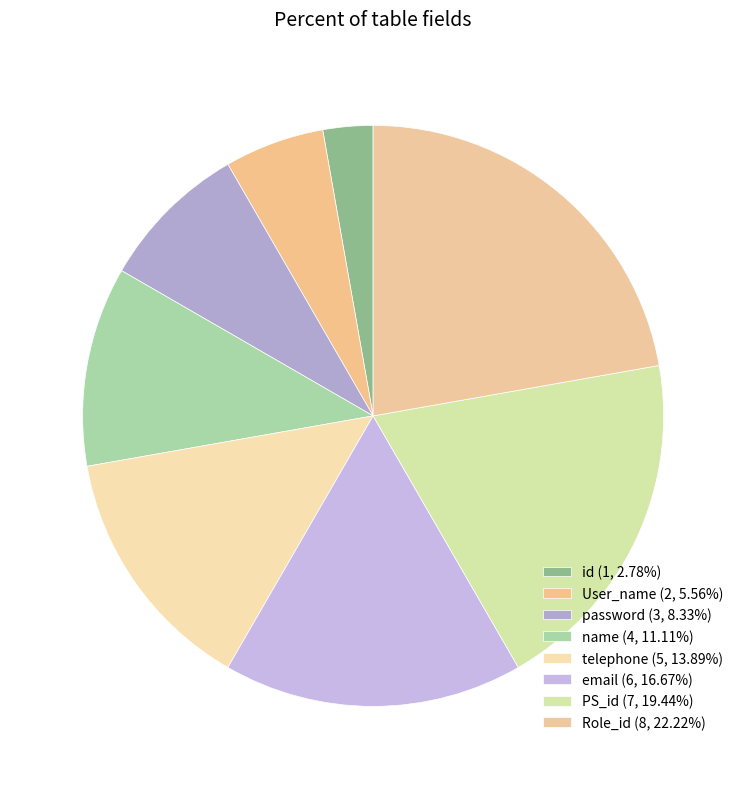

True or false: name accounts for 11% of the total.

True